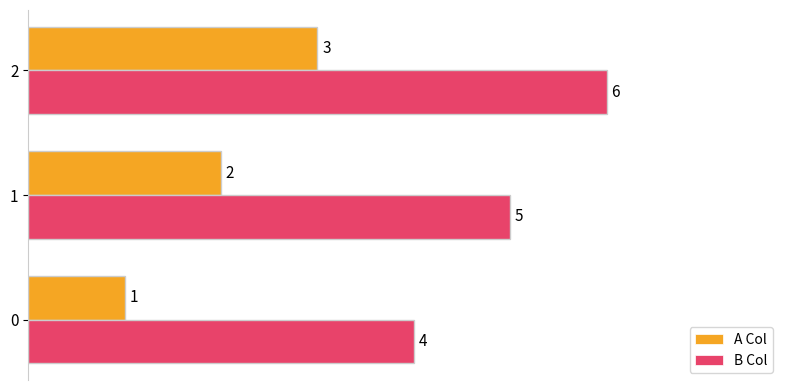

What is the approximate value of B Col at 2?

6